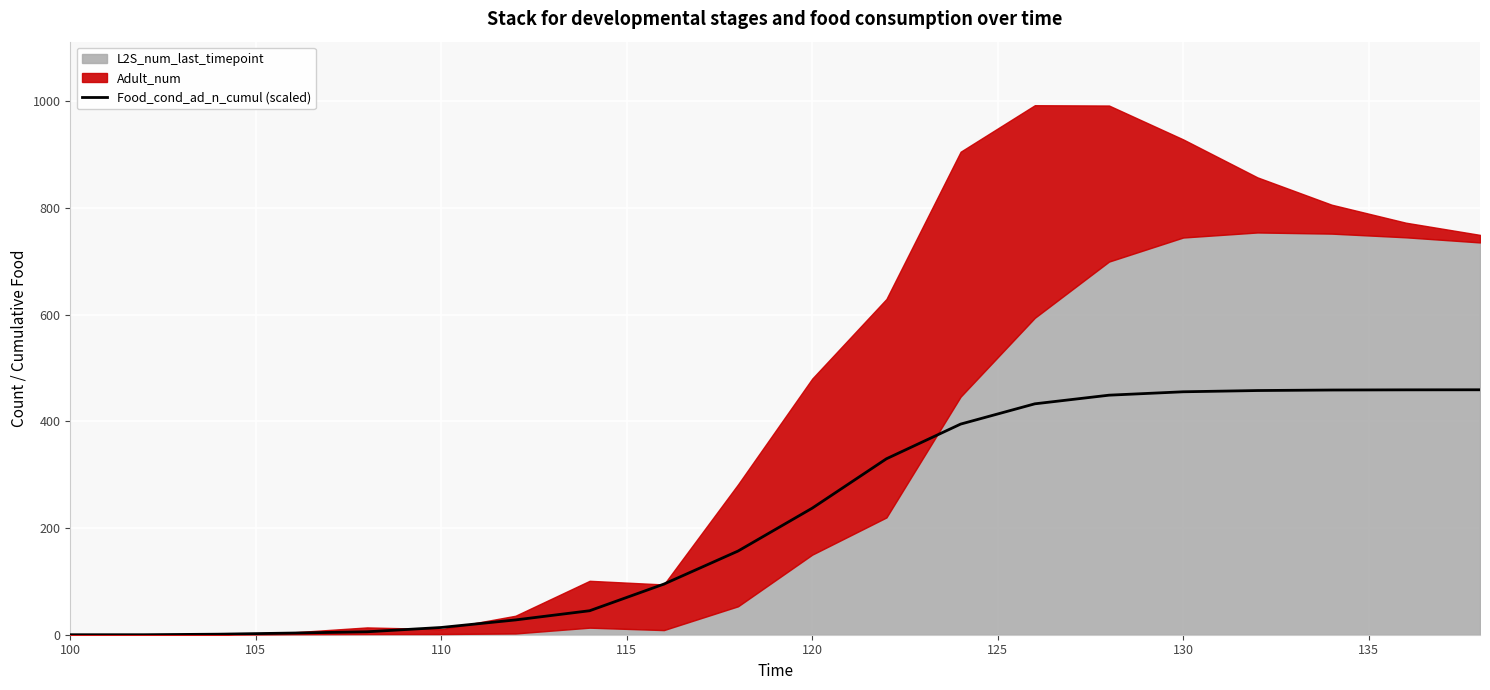

Does the chart display data point markers on the line(s)?

No